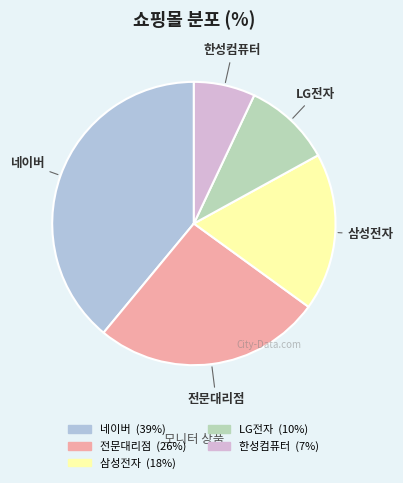

True or false: 한성컴퓨터 accounts for 1% of the total.

False